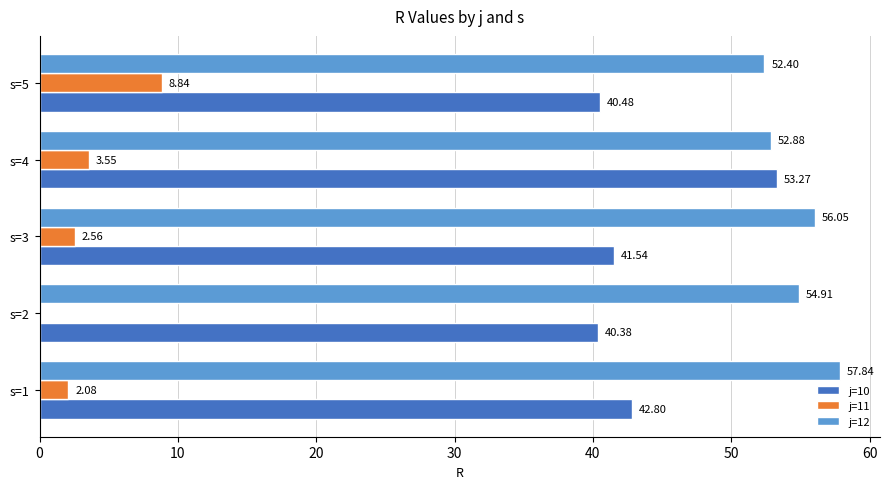

At which label is j=12 closest to 55?

s=2